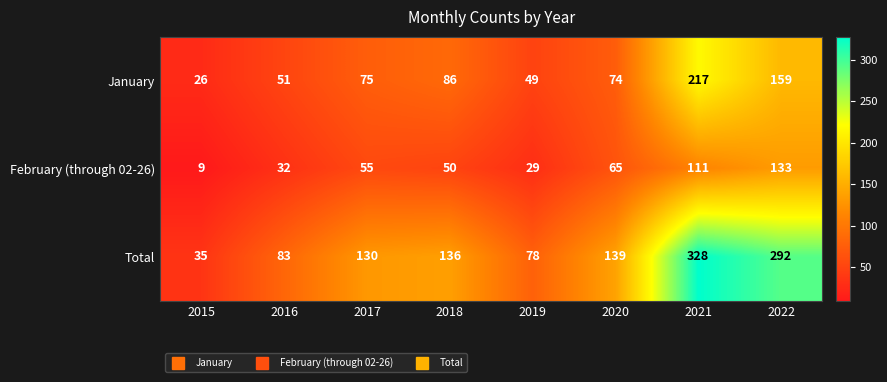

What is the difference between the highest and lowest values at 2020?

74